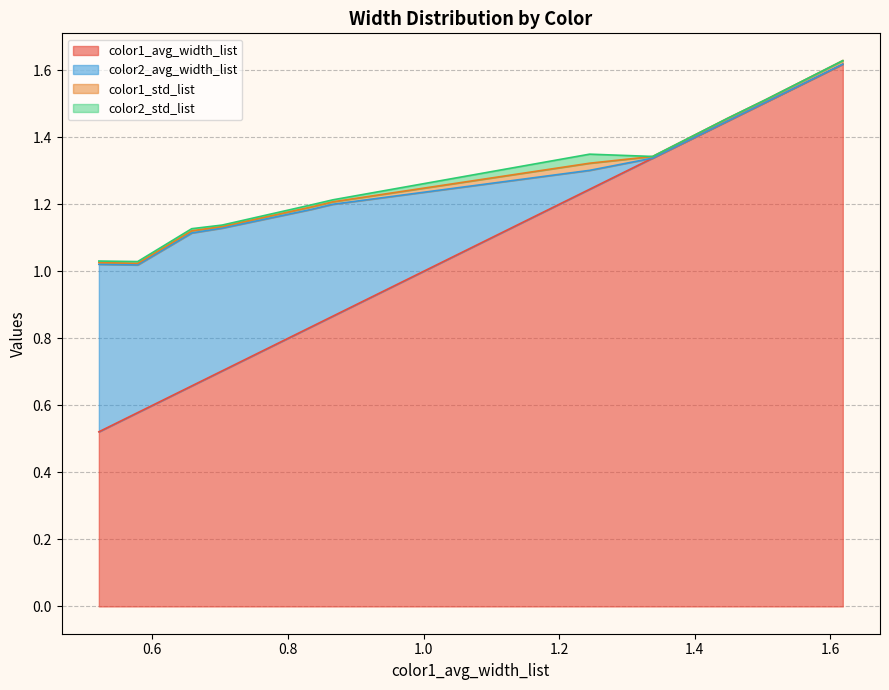

How many lines are shown in the chart?

4